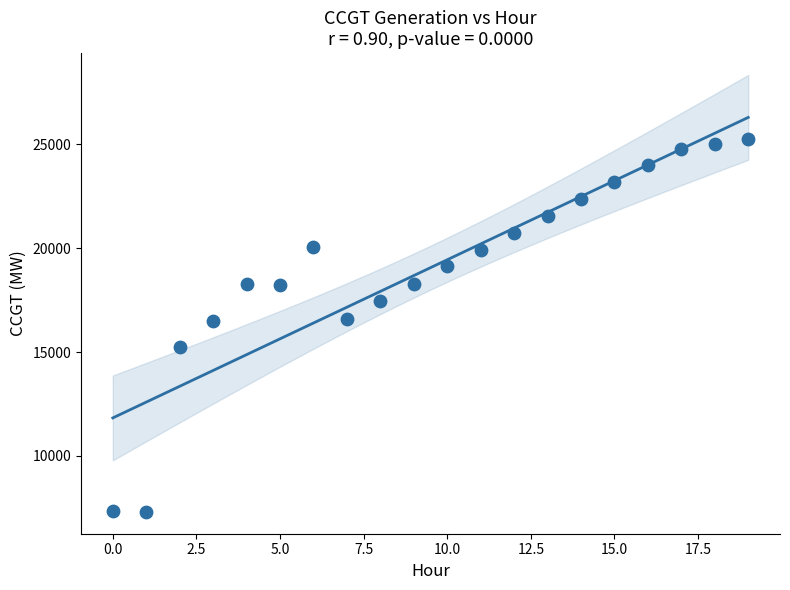

How many data points are displayed?

20